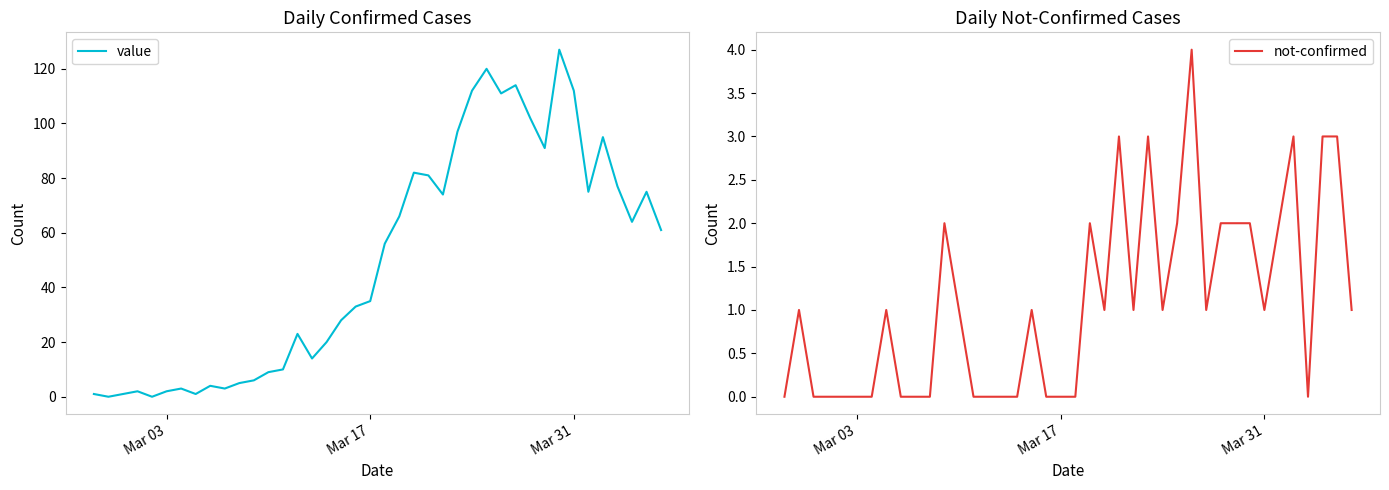

The value of value at Mar 17 is 35. True or false?

True